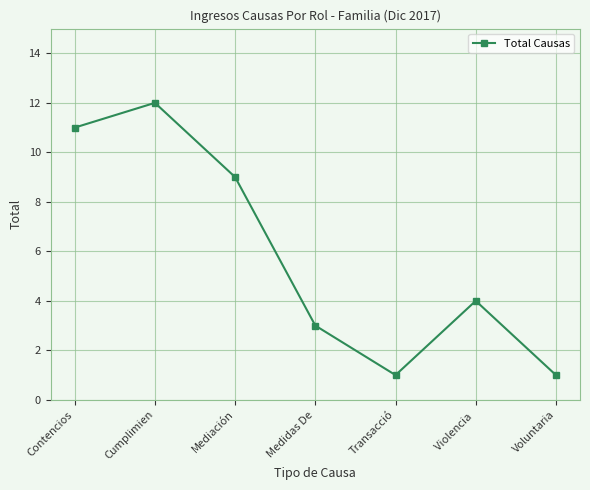

How many categories are shown in the chart?

7